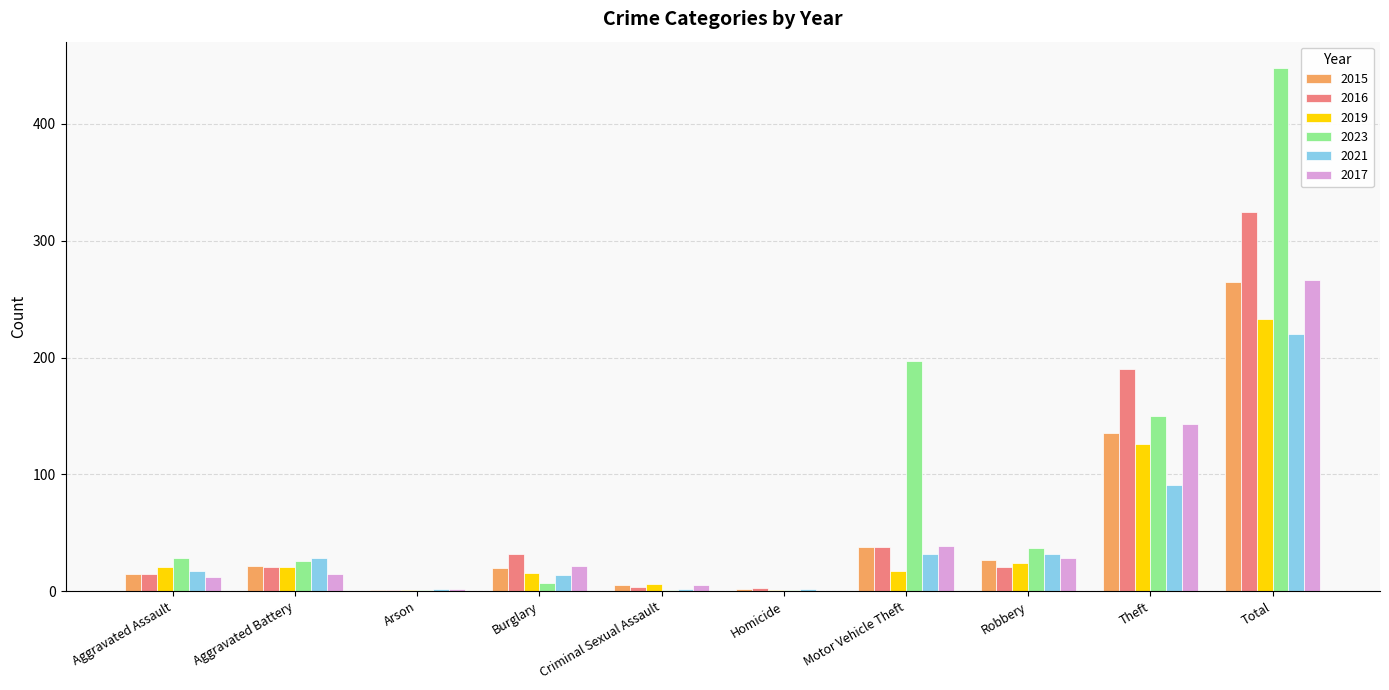

The value of 2015 at Total is 265. True or false?

True